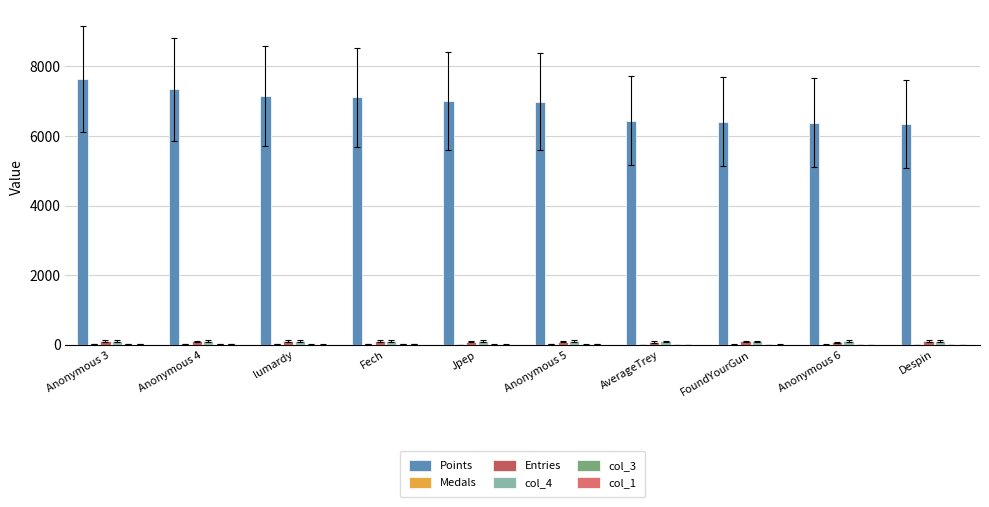

What is the sum of all Points values?

68803